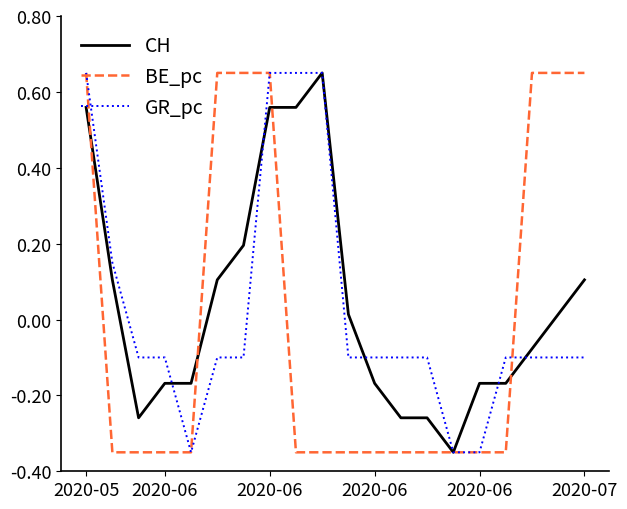

How many lines are shown in the chart?

3